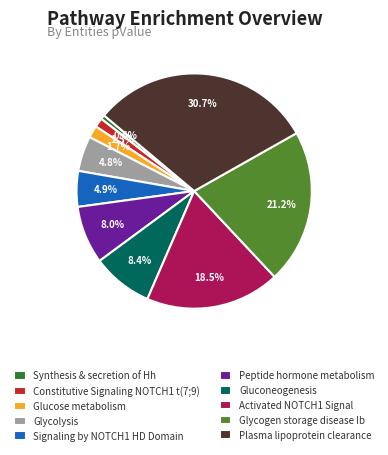

How many slices are in this pie chart?

10